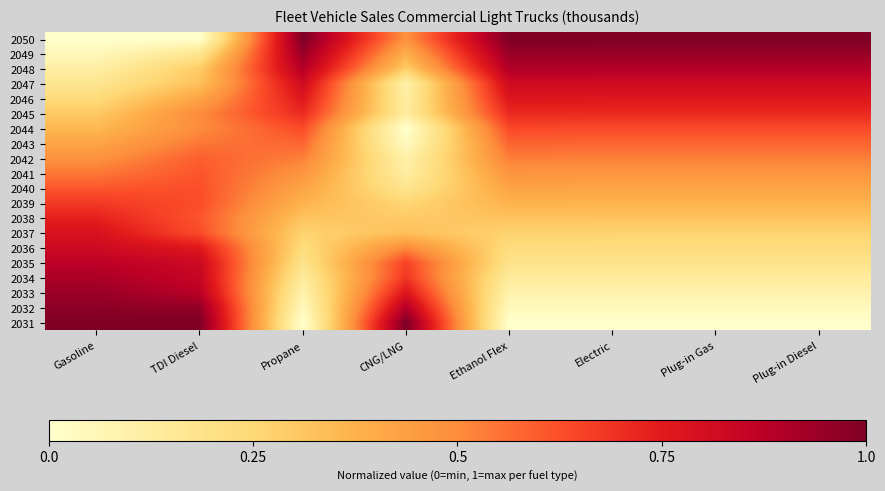

At which category is the sum across all series the highest?

TDI Diesel